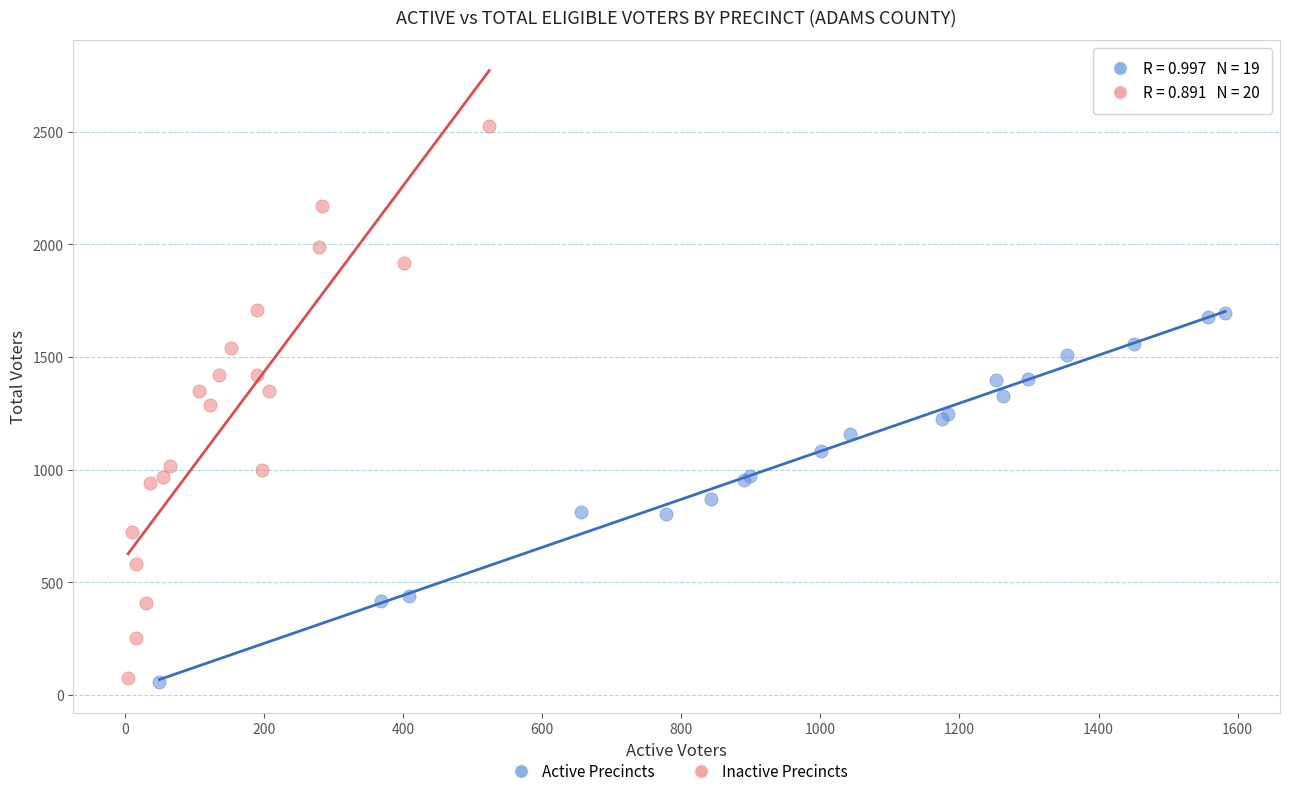

Which series reaches the maximum Y coordinate?

Inactive Precincts